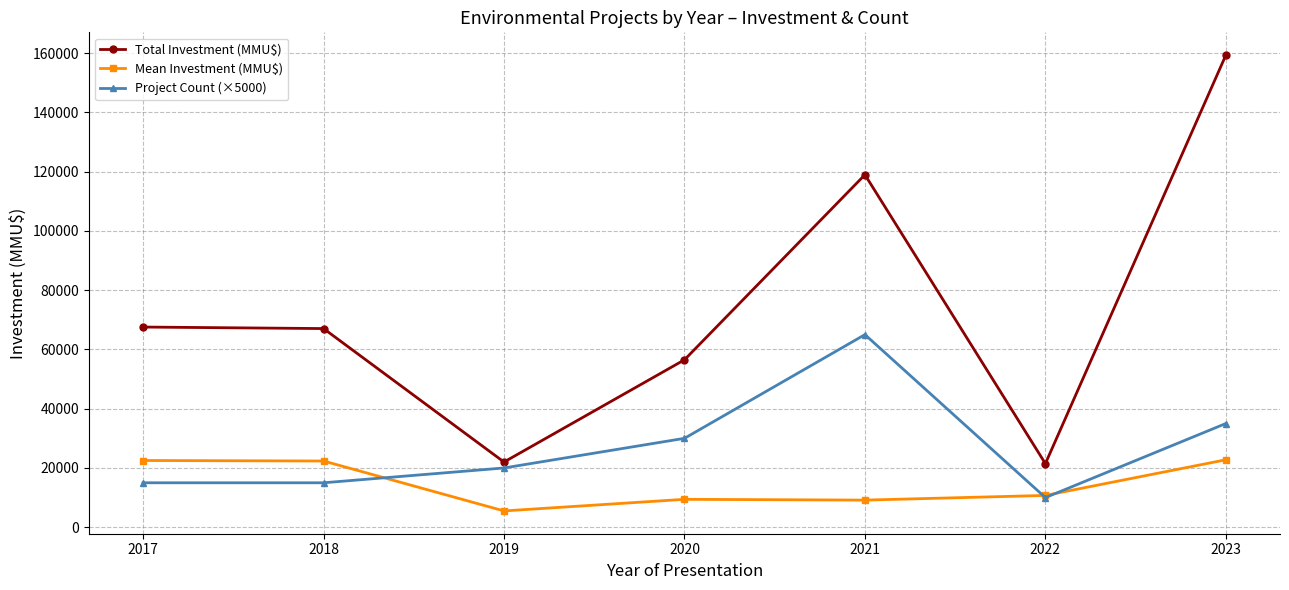

At which category is the sum across all series the highest?

2023